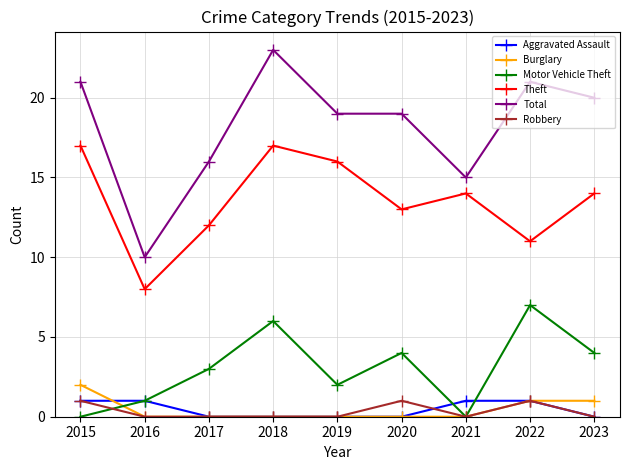

At which category does Motor Vehicle Theft reach its first local peak?

2018